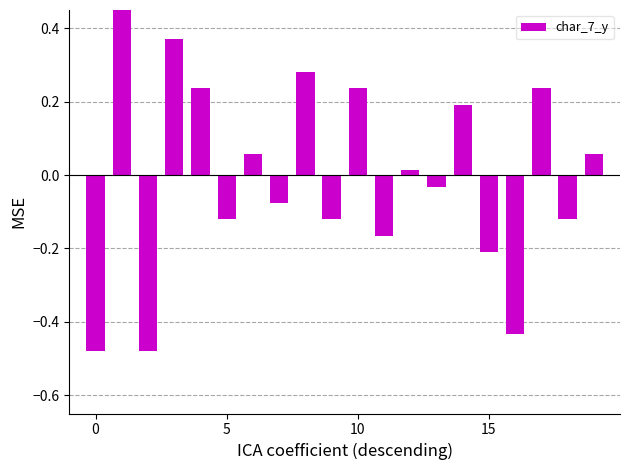

What is the difference between the maximum and second lowest values?

1.0